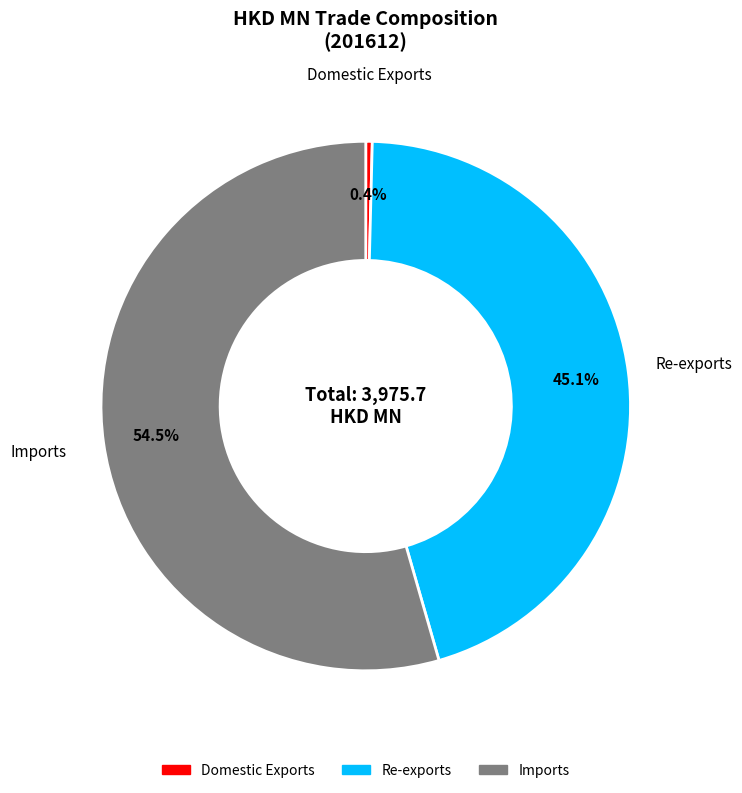

Is it true that Re-exports is 45% of the pie?

True